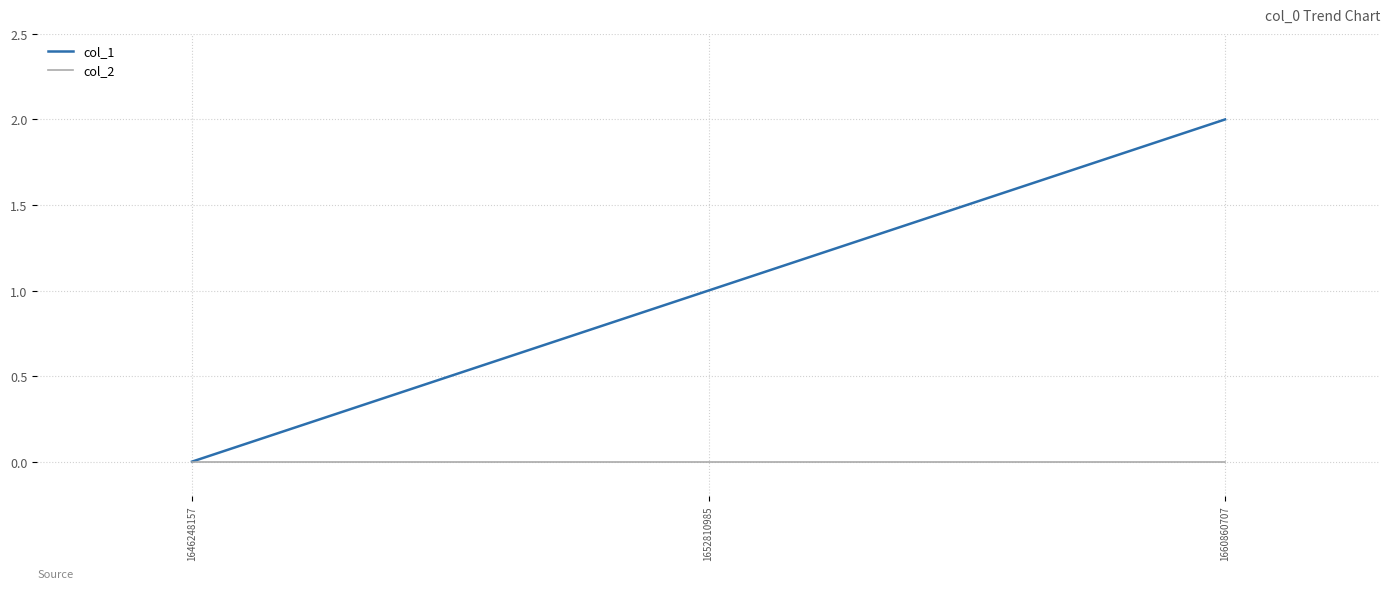

What is the total value across all series at 1652810985?

1